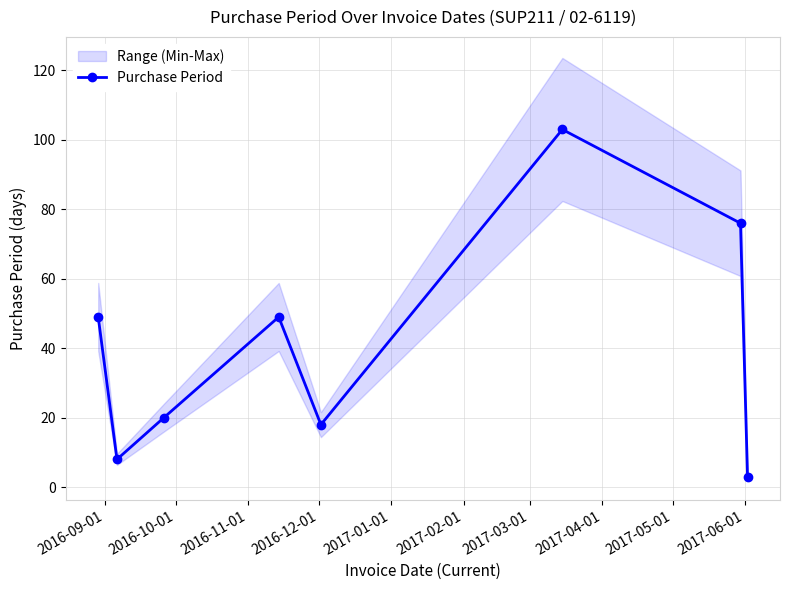

Does the chart display data point markers on the line(s)?

Yes